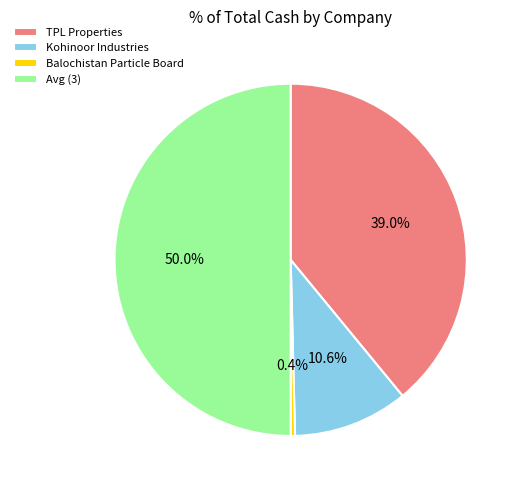

Is the sum of Kohinoor Industries and Avg (3) greater than half?

Yes